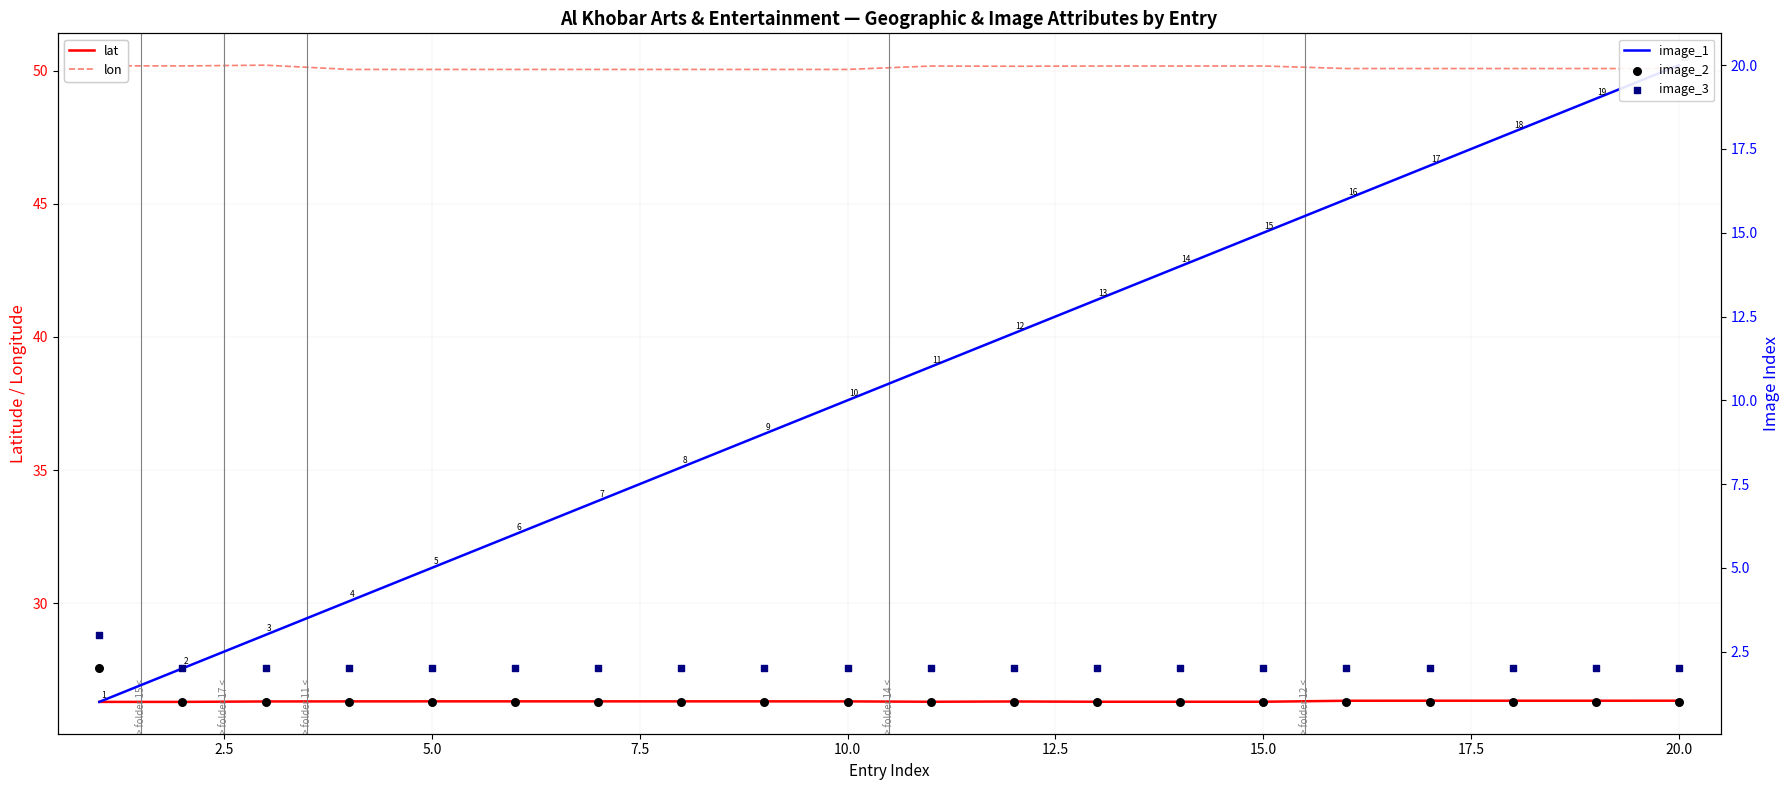

What are all the series names shown in the legend?

lat, lon, image_1, image_2, image_3